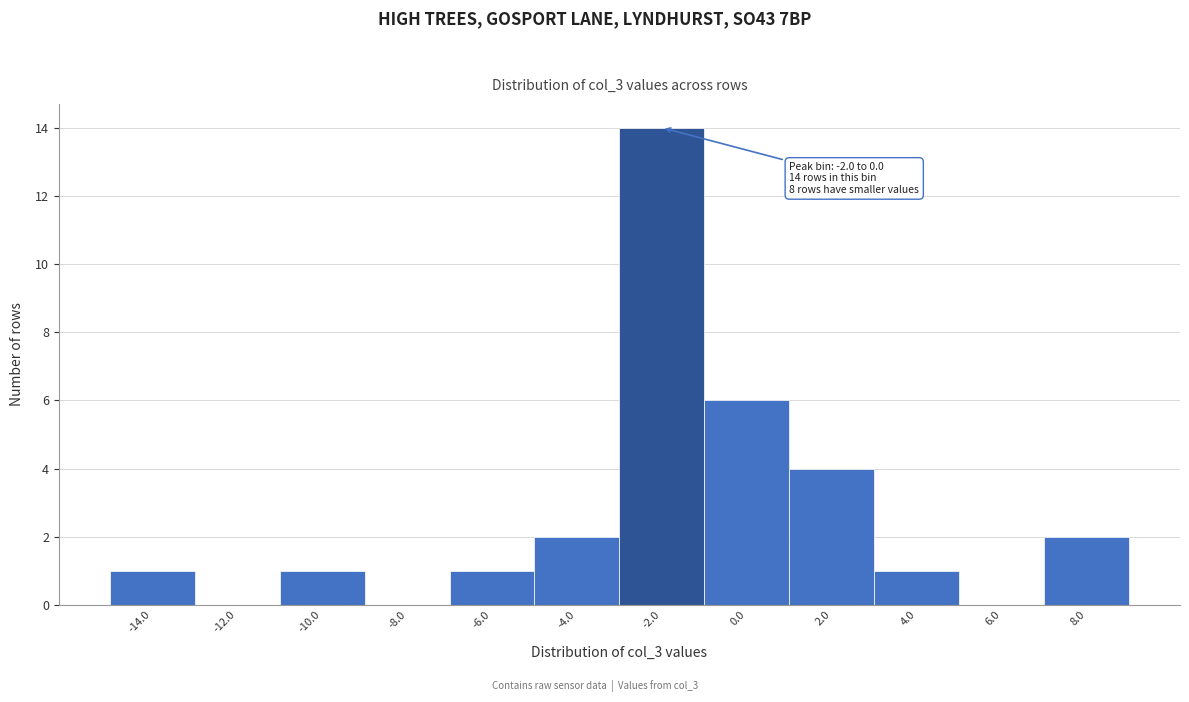

Reading right to left, transcribe all the data shown in this chart.

8.0=2	6.0=0	4.0=1	2.0=4	0.0=6	-2.0=14	-4.0=2	-6.0=1	-8.0=0	-10.0=1	-12.0=0	-14.0=1